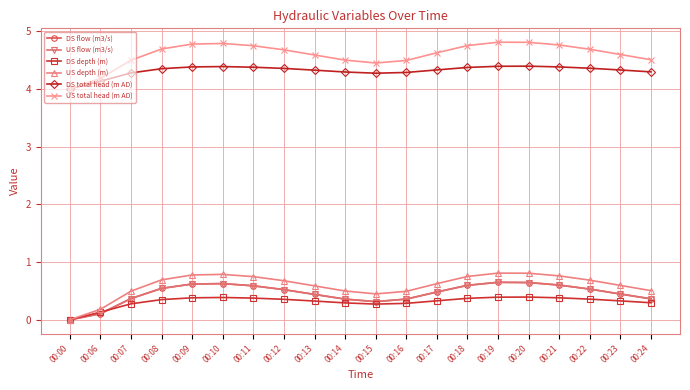

What is the average value of the DS total head (m AD) series?

4.3